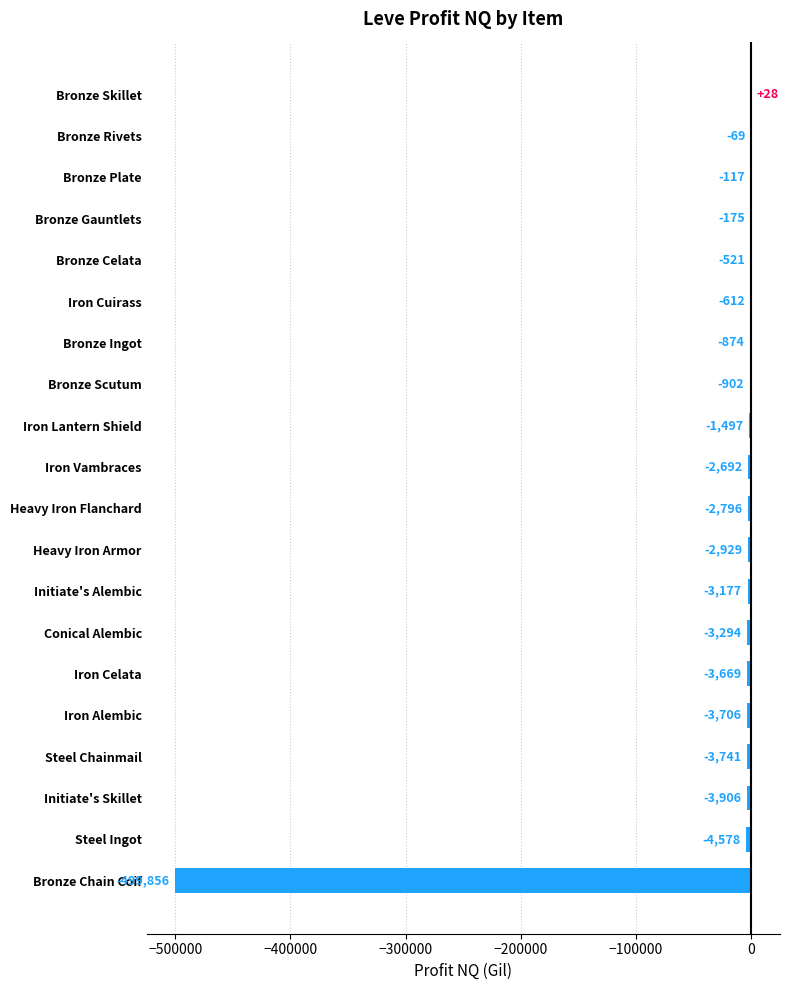

How many values exceed -2692?

9